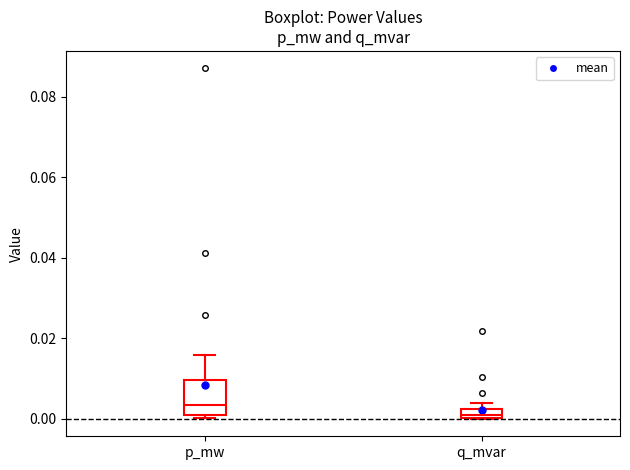

Where does the upper whisker of the box for p_mw end on the y-axis? The values are not printed on the chart, so give them approximately, as read against the axis.

0.016